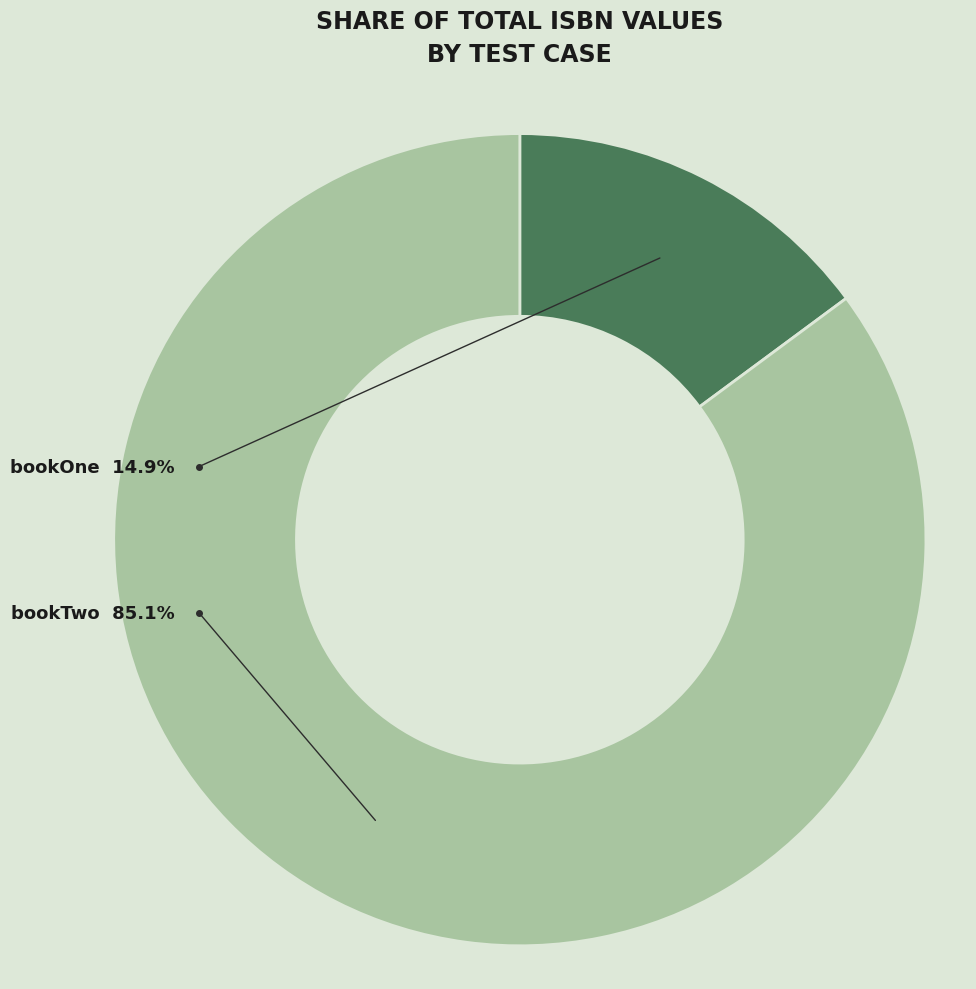

How many segments does this pie chart have?

2